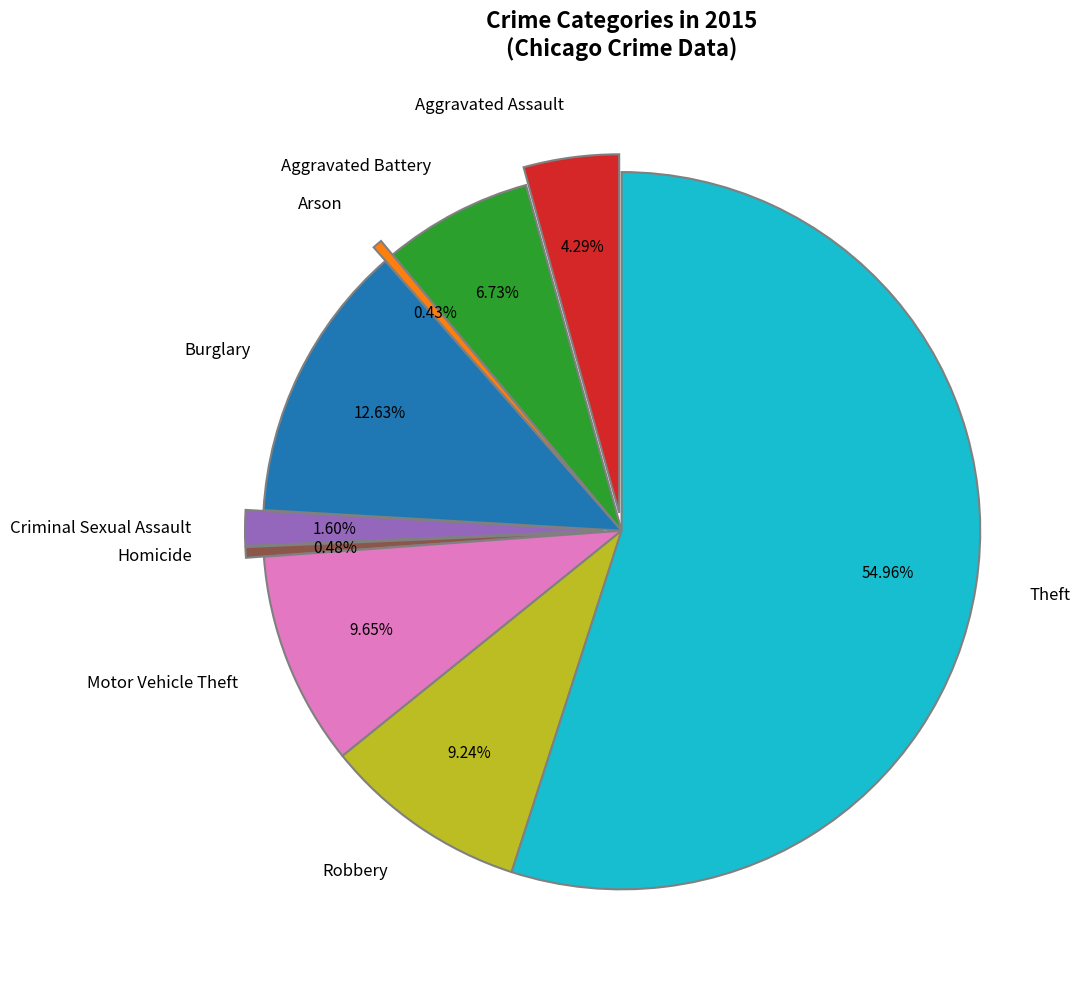

The Theft slice represents 46% of the pie. True or false?

False